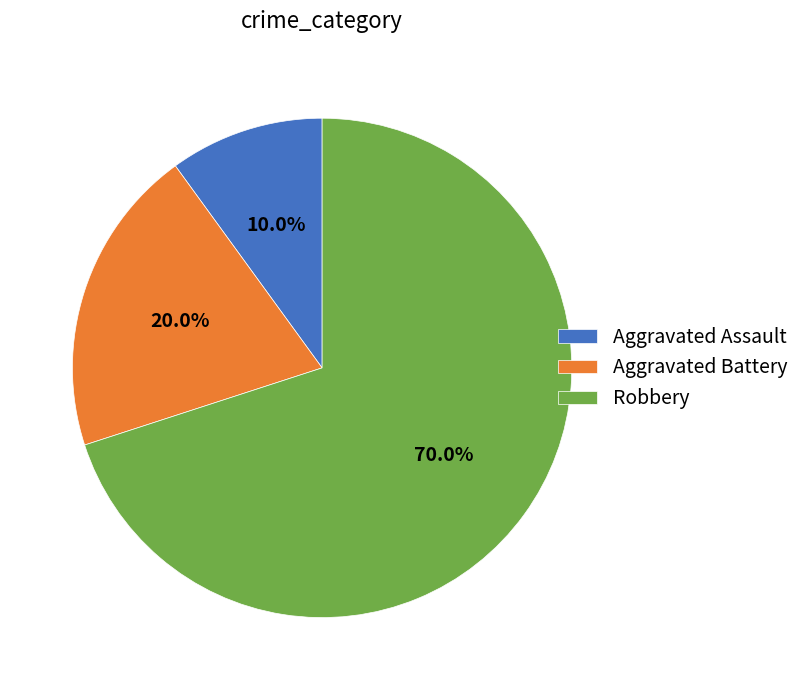

To the nearest percent, what is the difference between the largest and smallest slice percentages?

60%